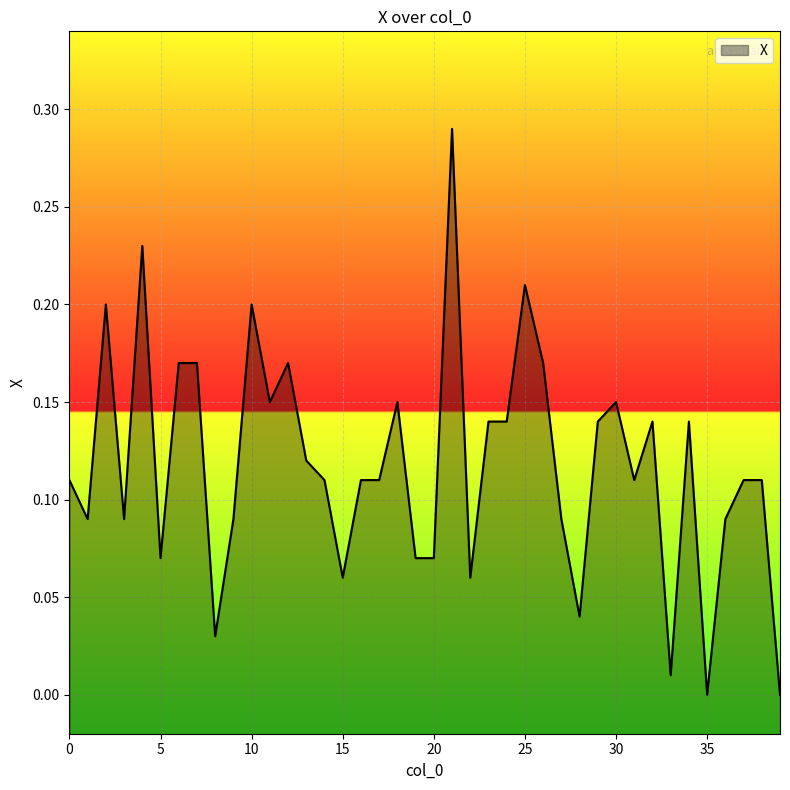

How many lines are shown in the chart?

1